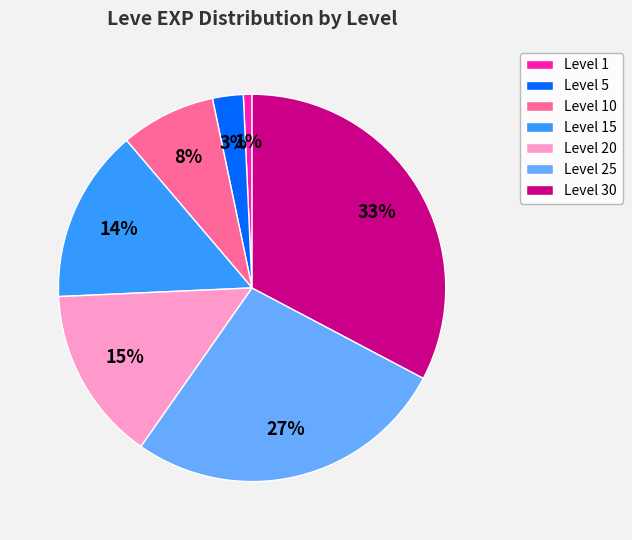

Which has a higher value, Level 10 or Level 30?

Level 30